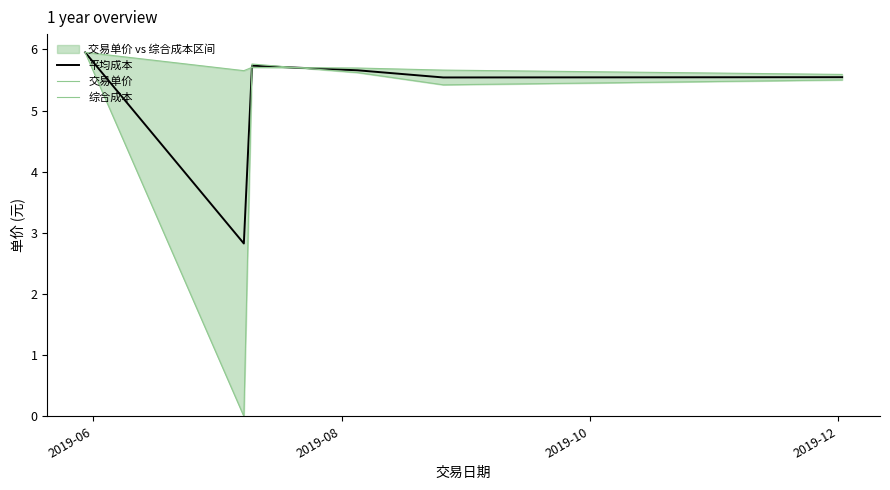

How many categories are shown in the chart?

6